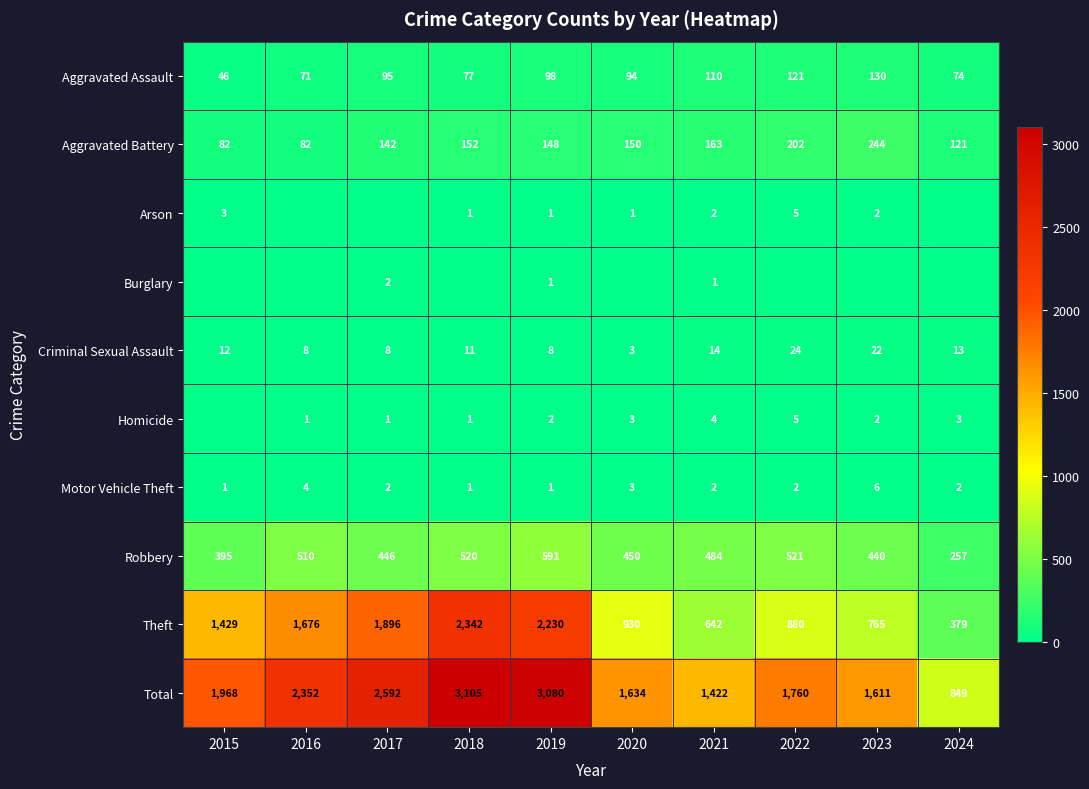

At which category is the sum across all series the highest?

2018